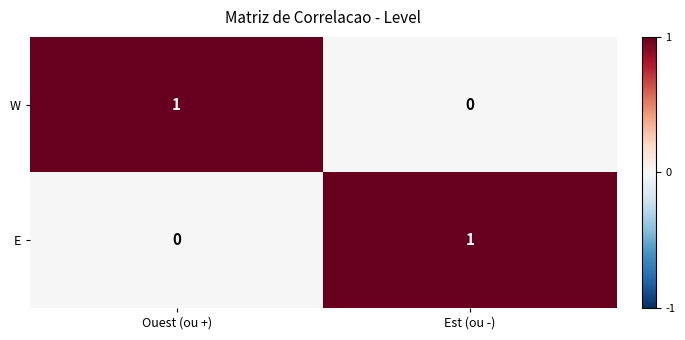

Rank the categories by W value from lowest to highest.

Est (ou -), Ouest (ou +)